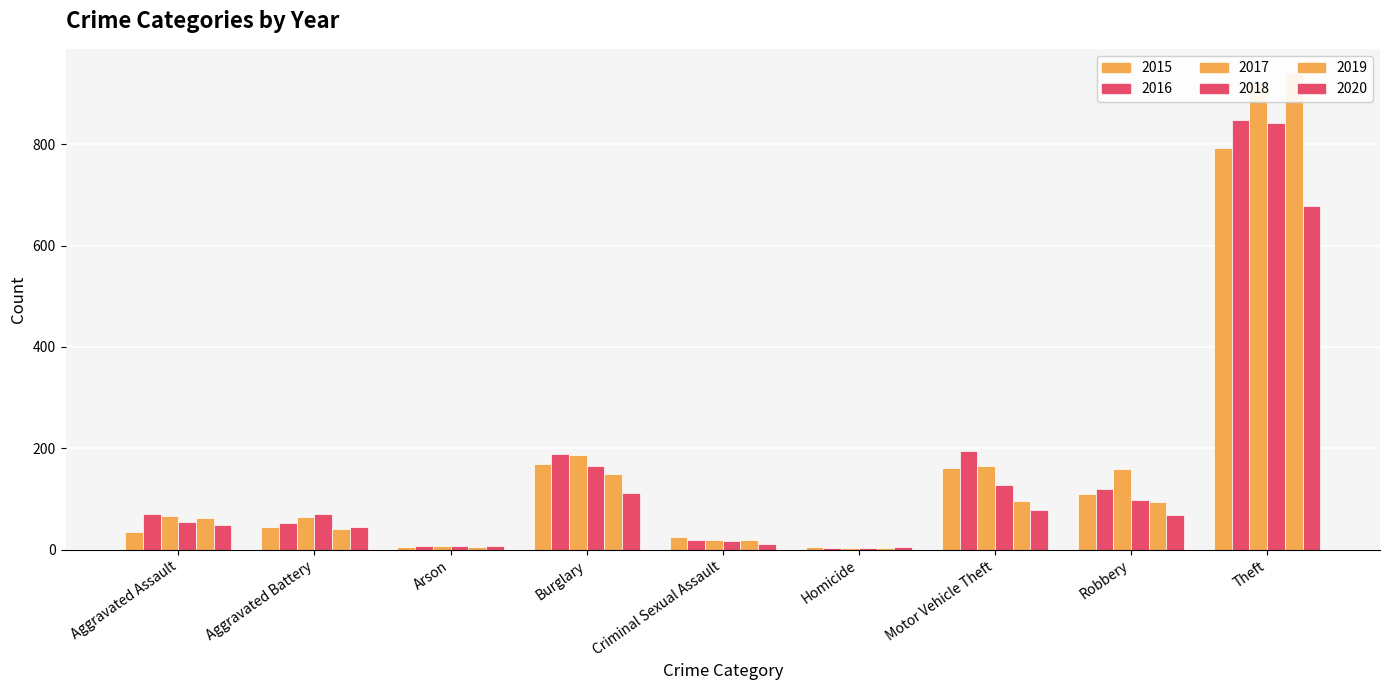

Which has a higher value, Aggravated Assault or Burglary?

Burglary